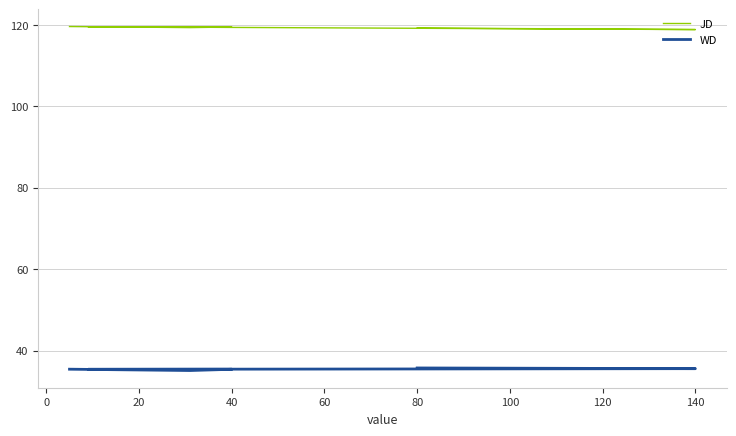

What is the average value of the WD series?

35.5